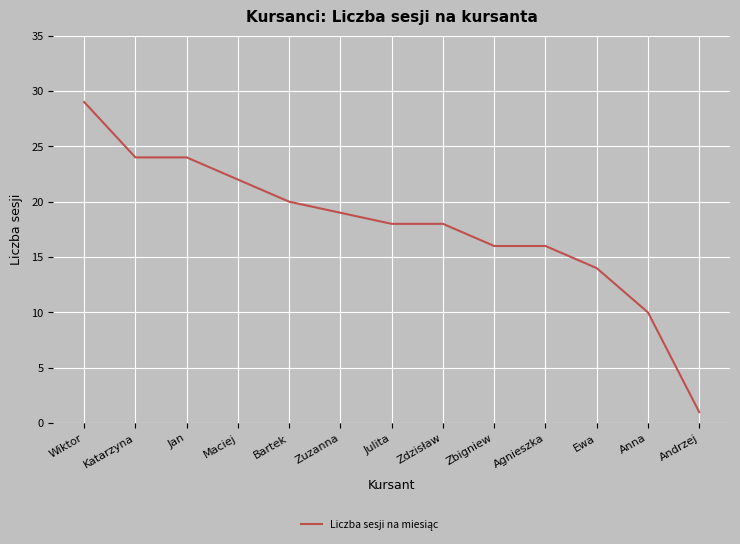

Which label corresponds to the largest value in the chart?

Wiktor